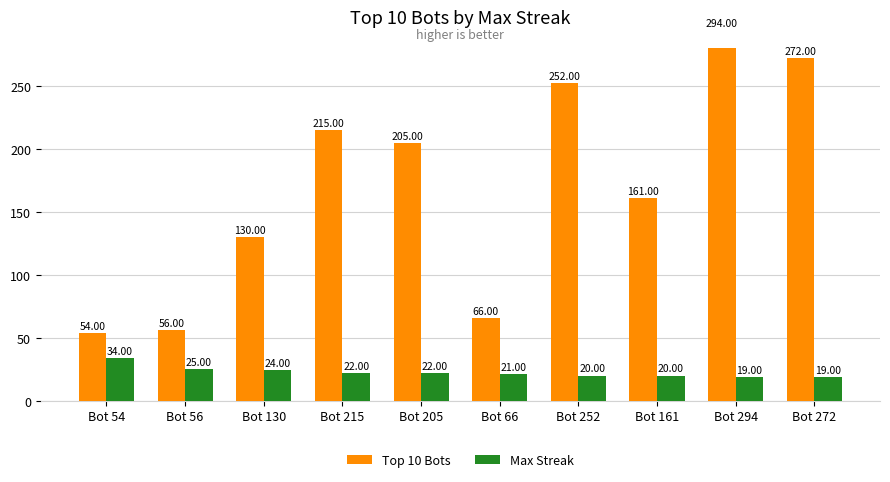

What is the difference between the maximum and minimum values in the Max Streak series?

15